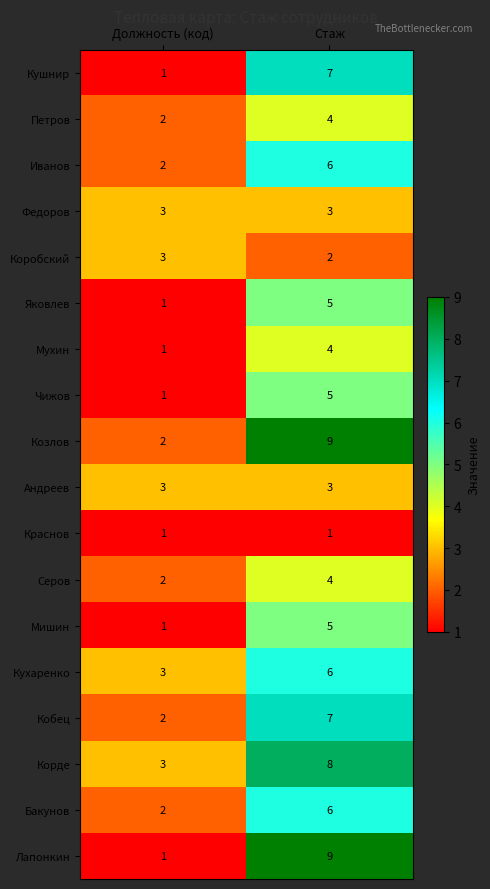

What is the difference between the highest and lowest values at Должность (код)?

2